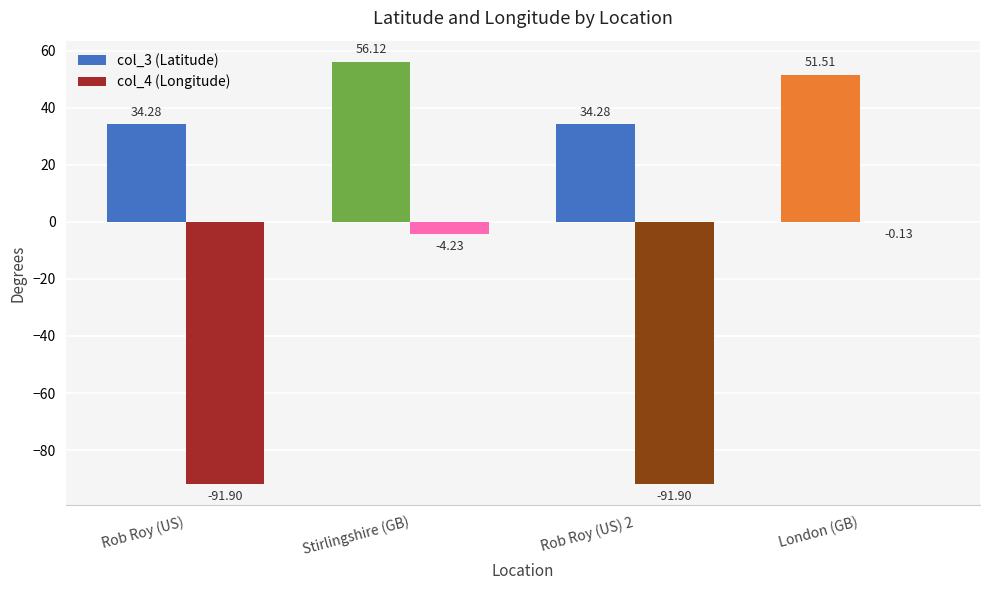

Which series has the largest total across all categories?

col_3 (Latitude)